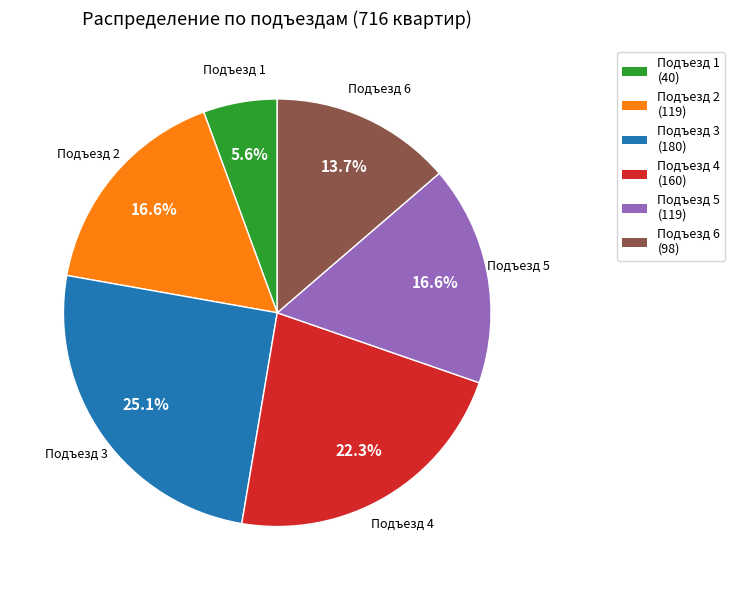

Does any single category account for the majority?

No